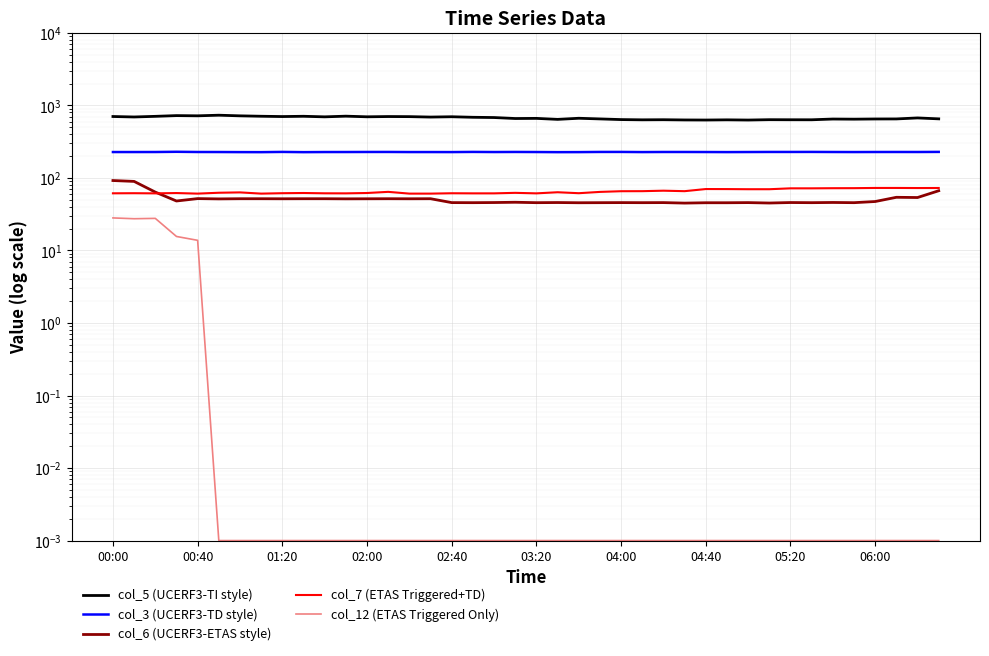

What is the sum of the col_3 (UCERF3-TD style) values at 21 and 12?

454.9